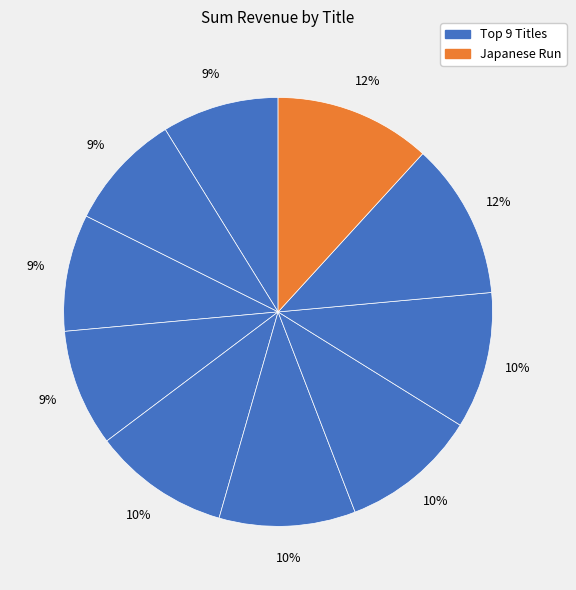

How many slices are in this pie chart?

10